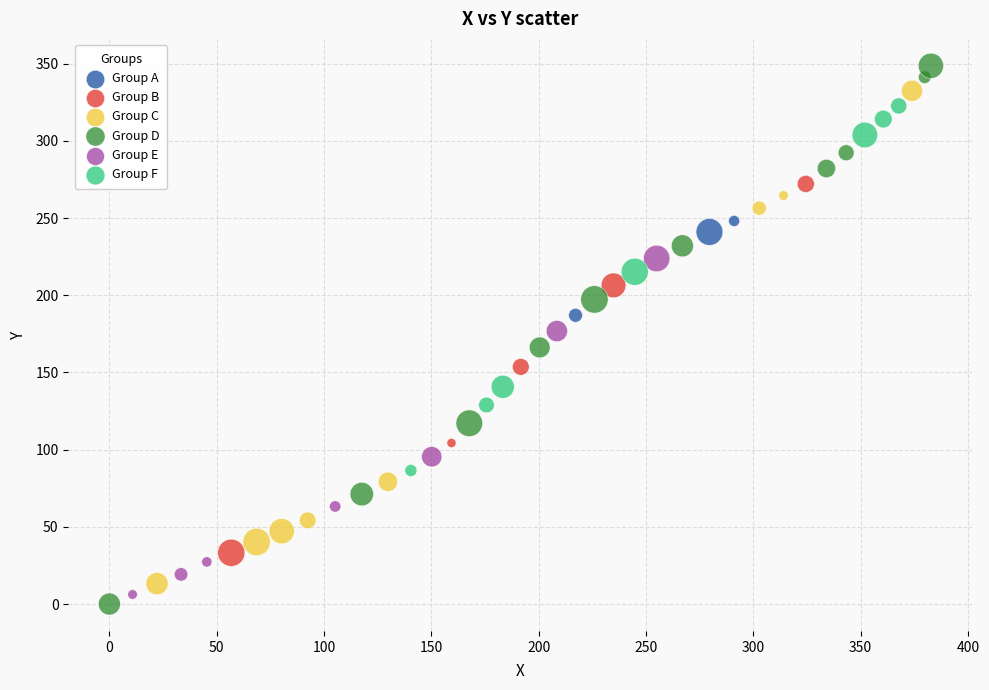

Which series reaches the maximum Y coordinate?

Group D